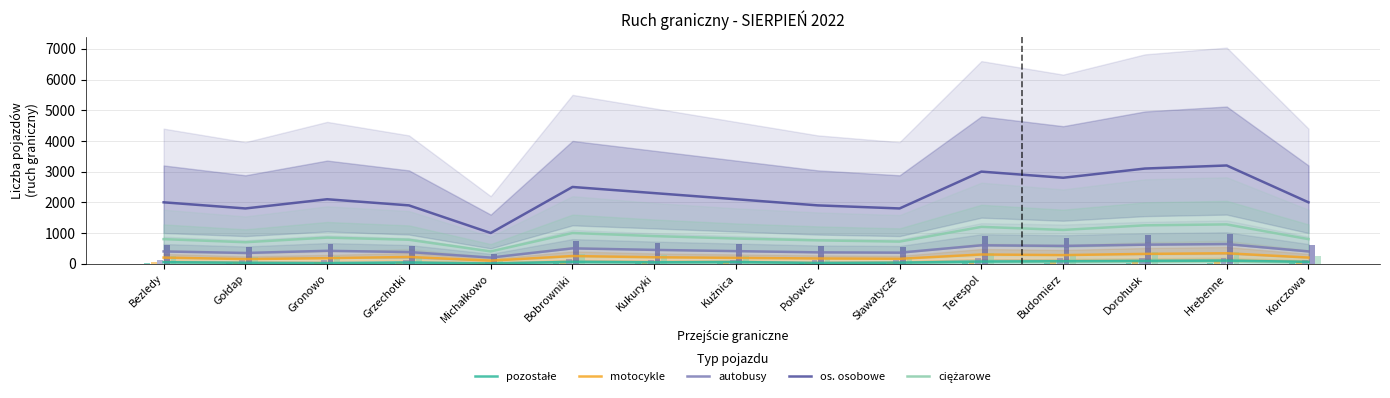

Which has a higher value, Połowce or Terespol?

Terespol